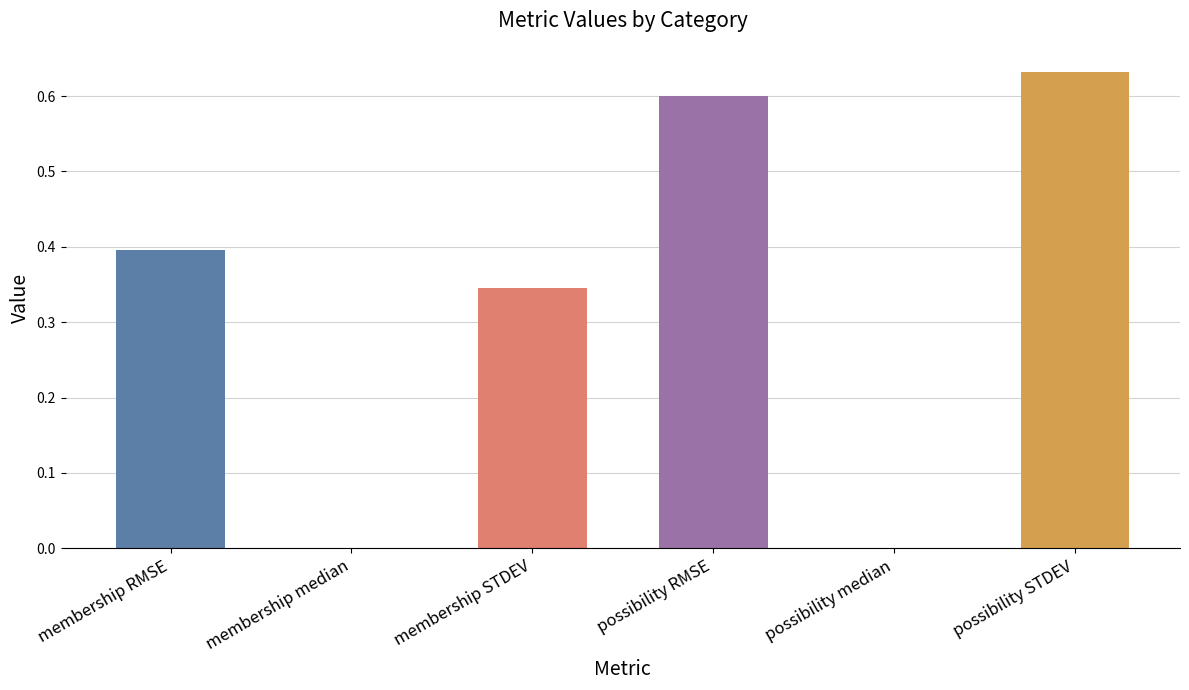

Reading right to left, transcribe all the data shown in this chart.

possibility STDEV=0.6	possibility median=0.0	possibility RMSE=0.6	membership STDEV=0.3	membership median=0.0	membership RMSE=0.4